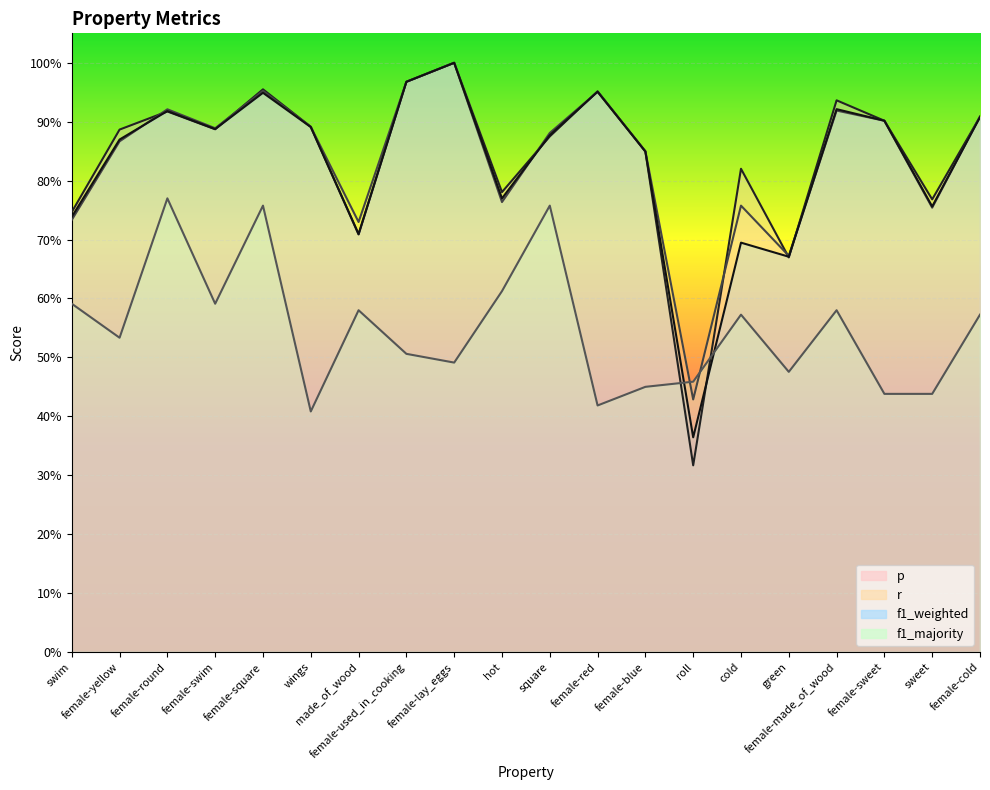

What is the value of the f1_majority point at the 6th from the left?

0.4